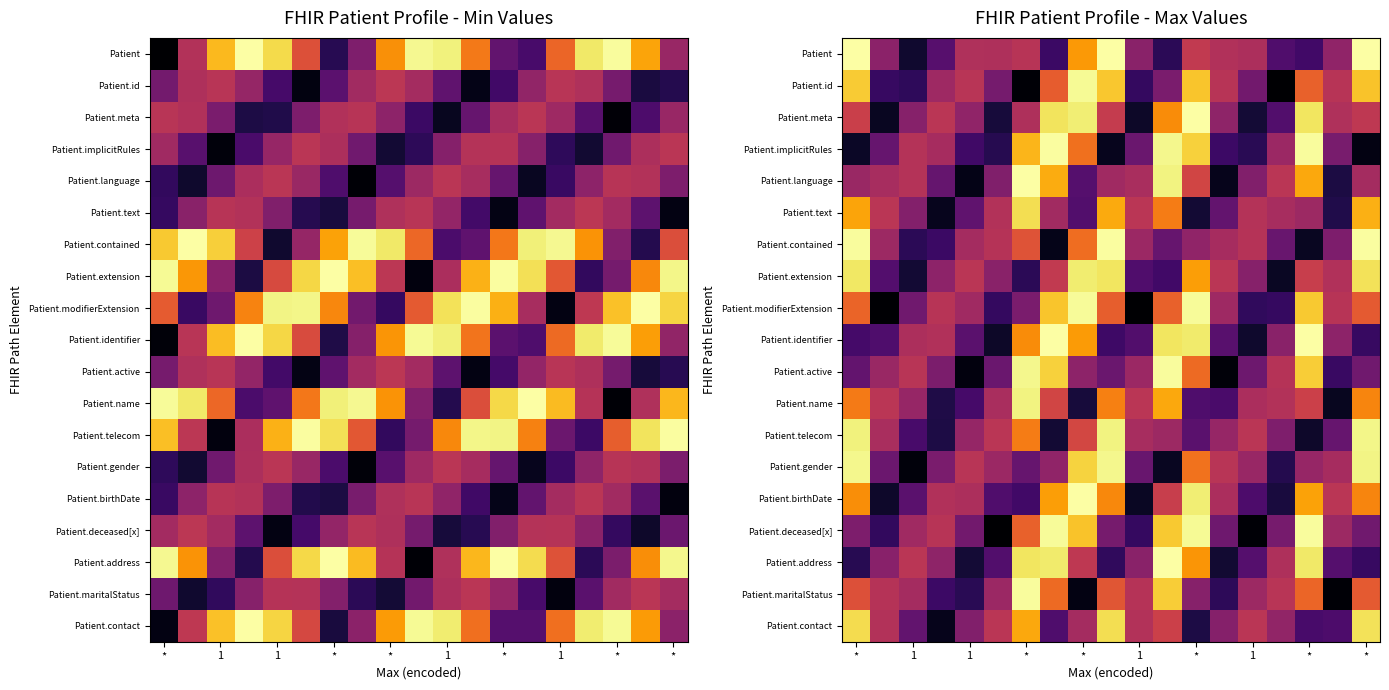

At how many categories does at least one series exceed 1?

19